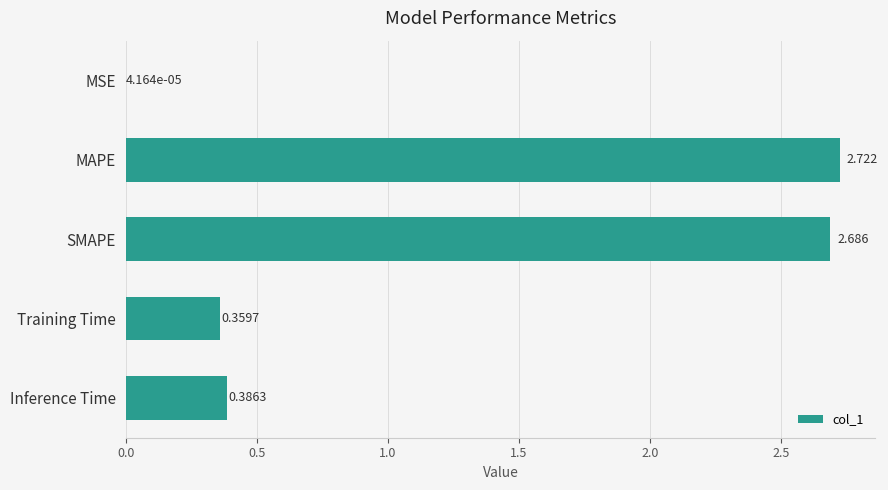

Between MSE and SMAPE, which is larger?

SMAPE